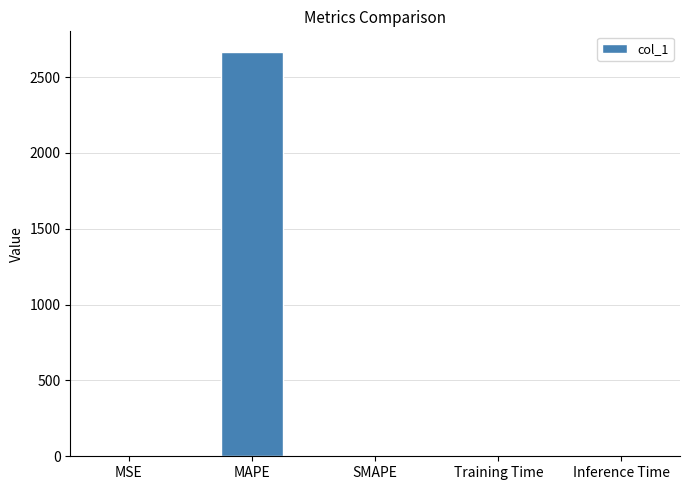

What is the change in value from MAPE to Inference Time?

-2668.7